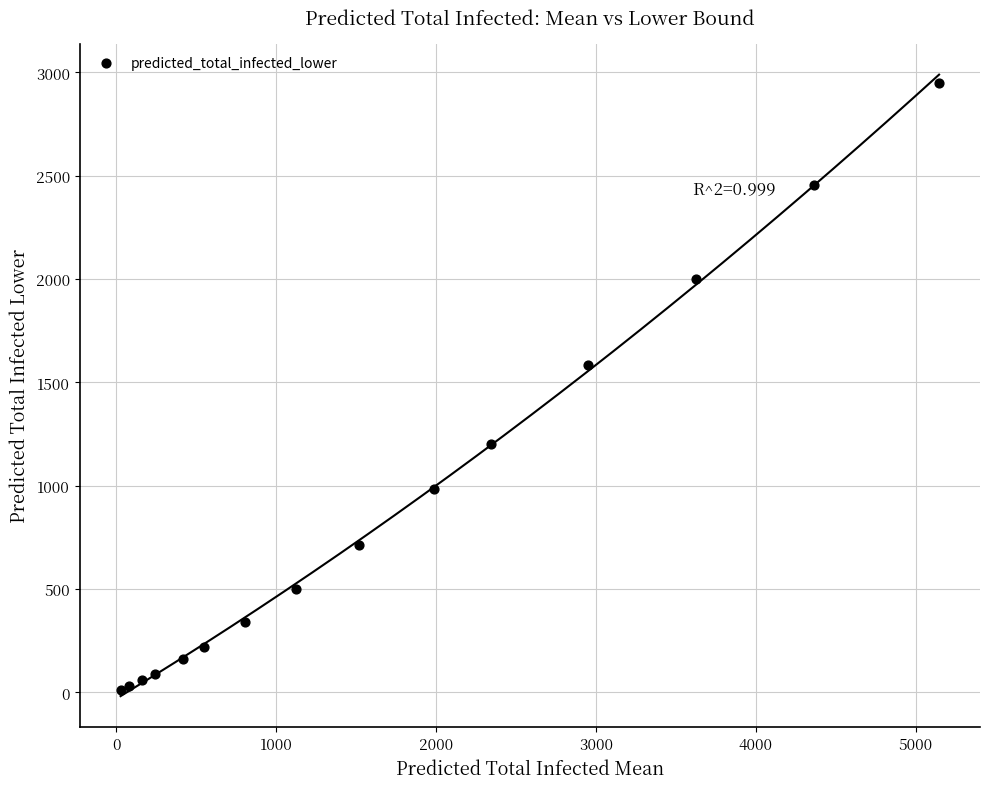

What Y value in the scatter plot is closest to 1479?

1583